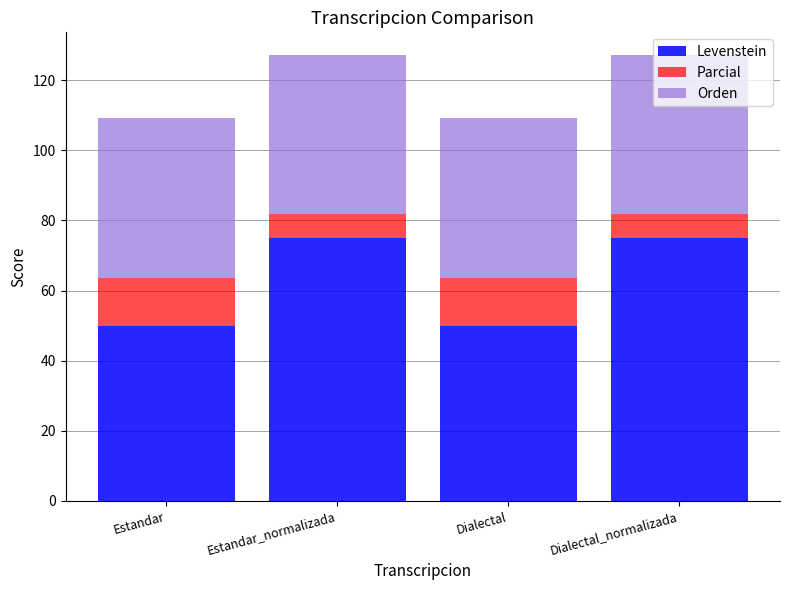

What is the minimum value for Levenstein?

50.0